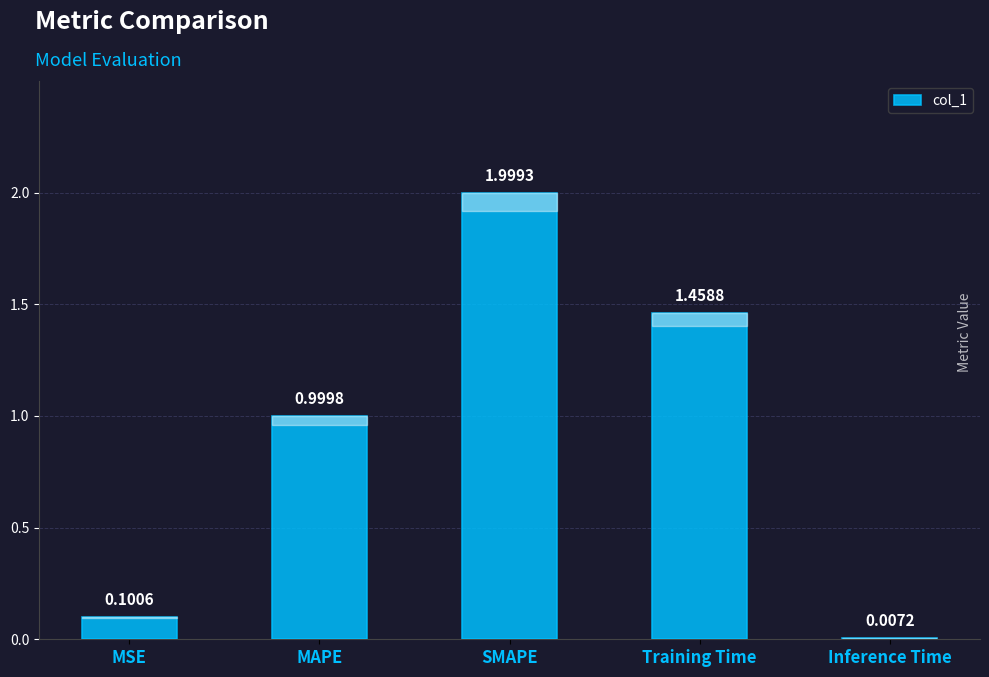

Between SMAPE and MAPE, which is larger?

SMAPE